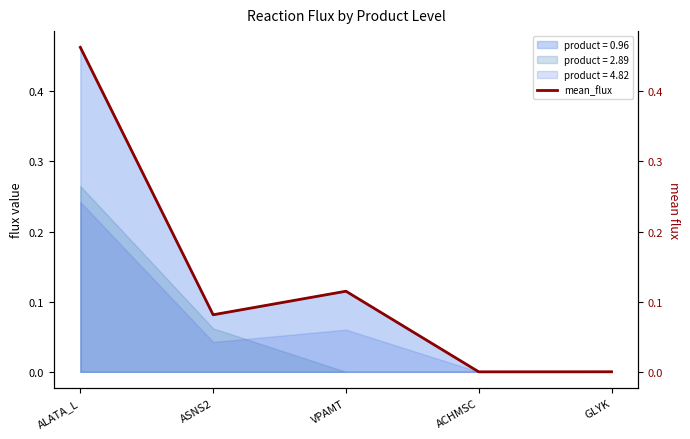

What is the maximum value shown in the chart?

0.5